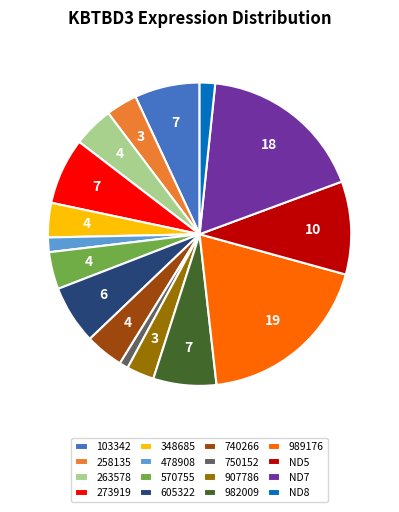

Is the sum of 348685 and 982009 greater than half?

No